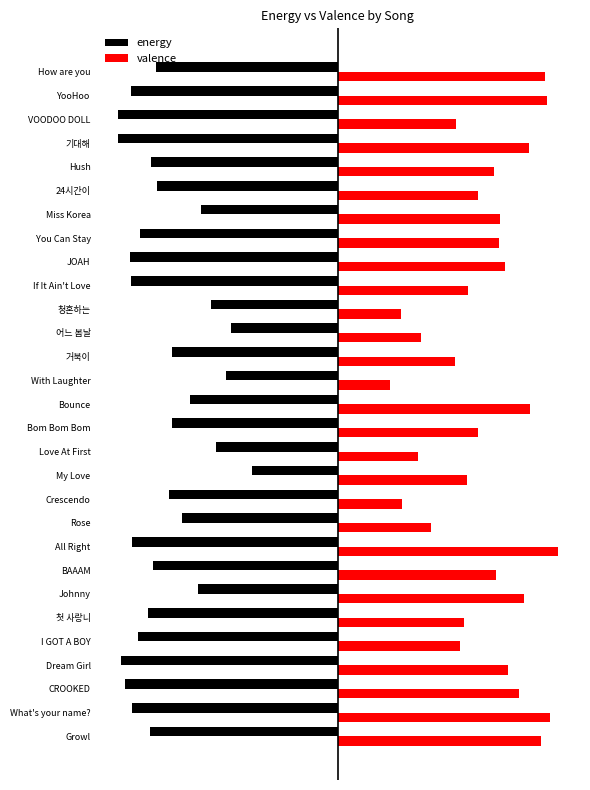

Which series has the widest spread of values?

valence